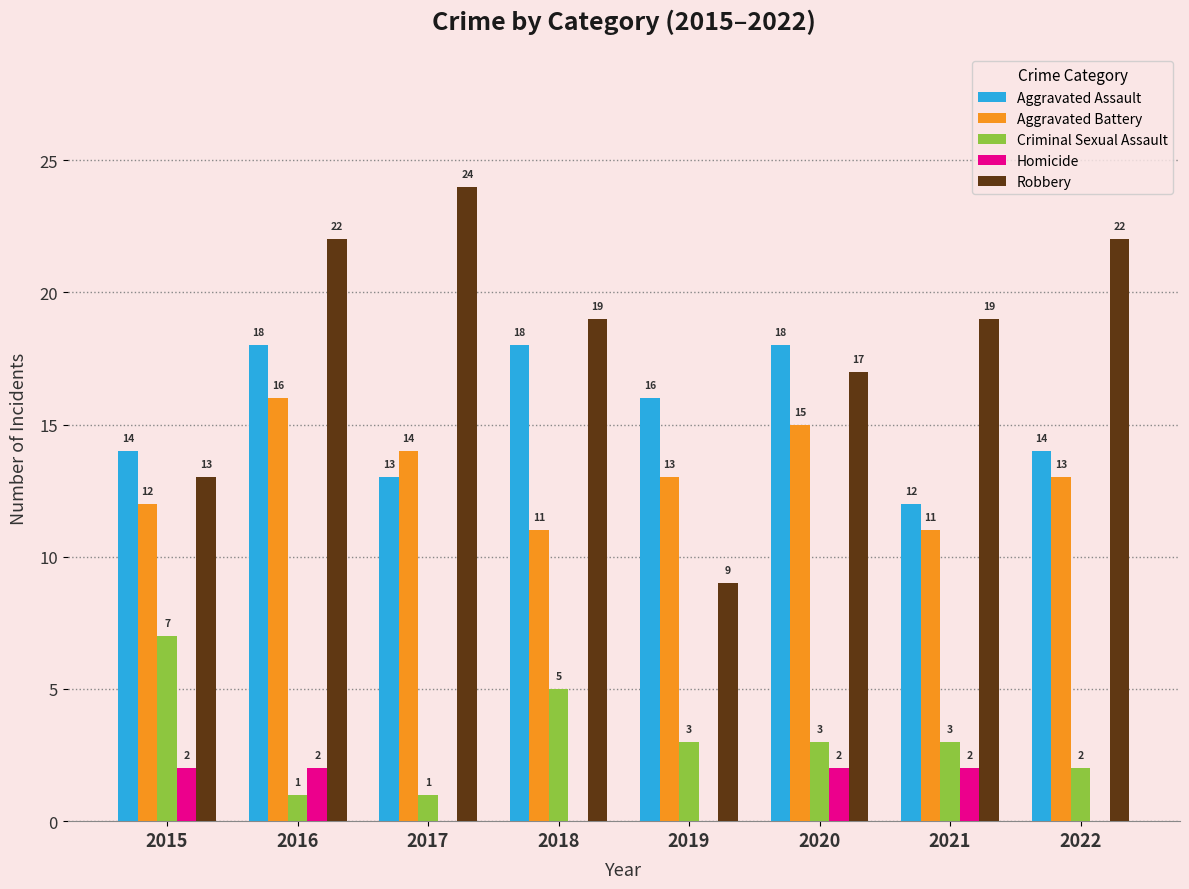

Which series has the largest total across all categories?

Robbery